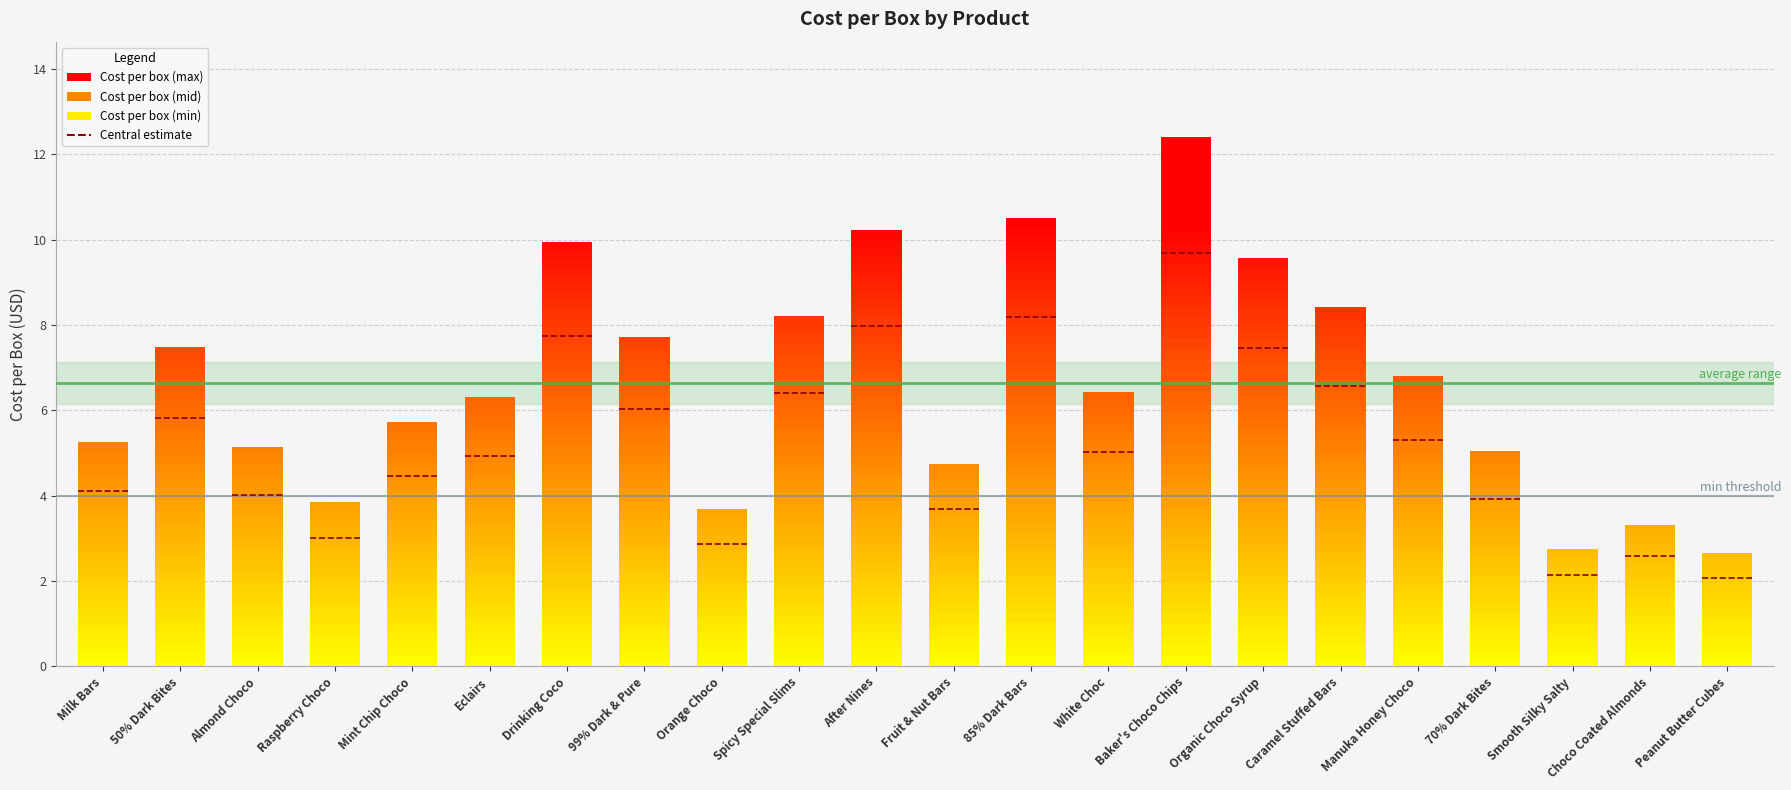

What is the difference between the values at Choco Coated Almonds and Drinking Coco?

6.6